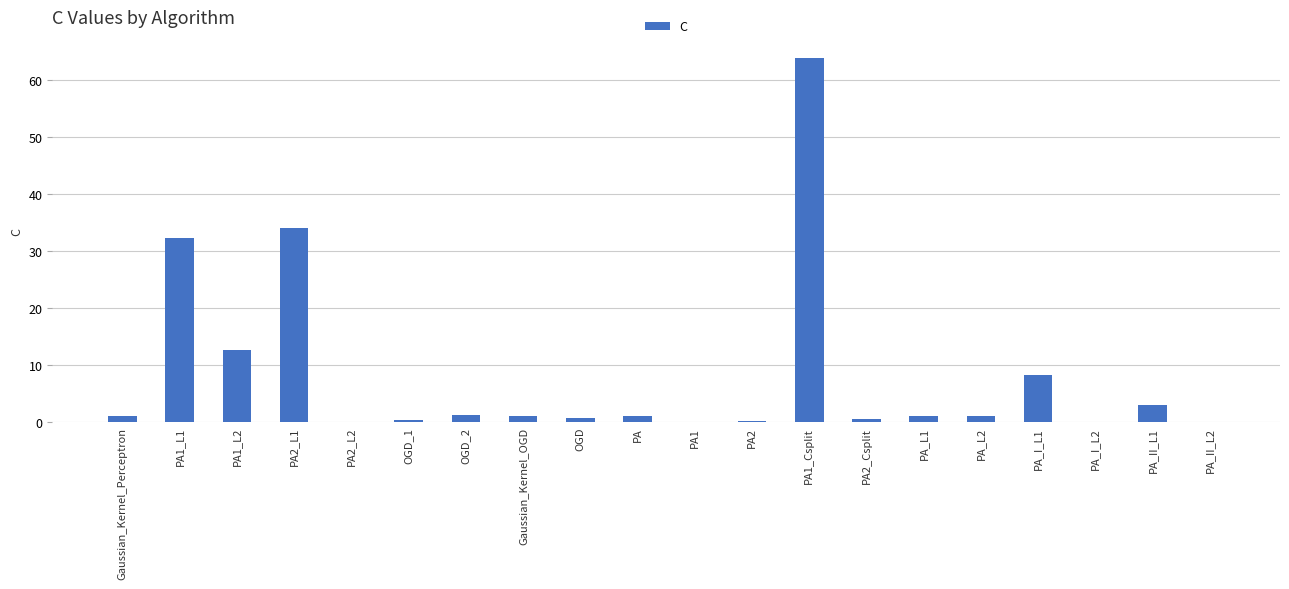

Which category has the highest value across all series?

PA1_Csplit